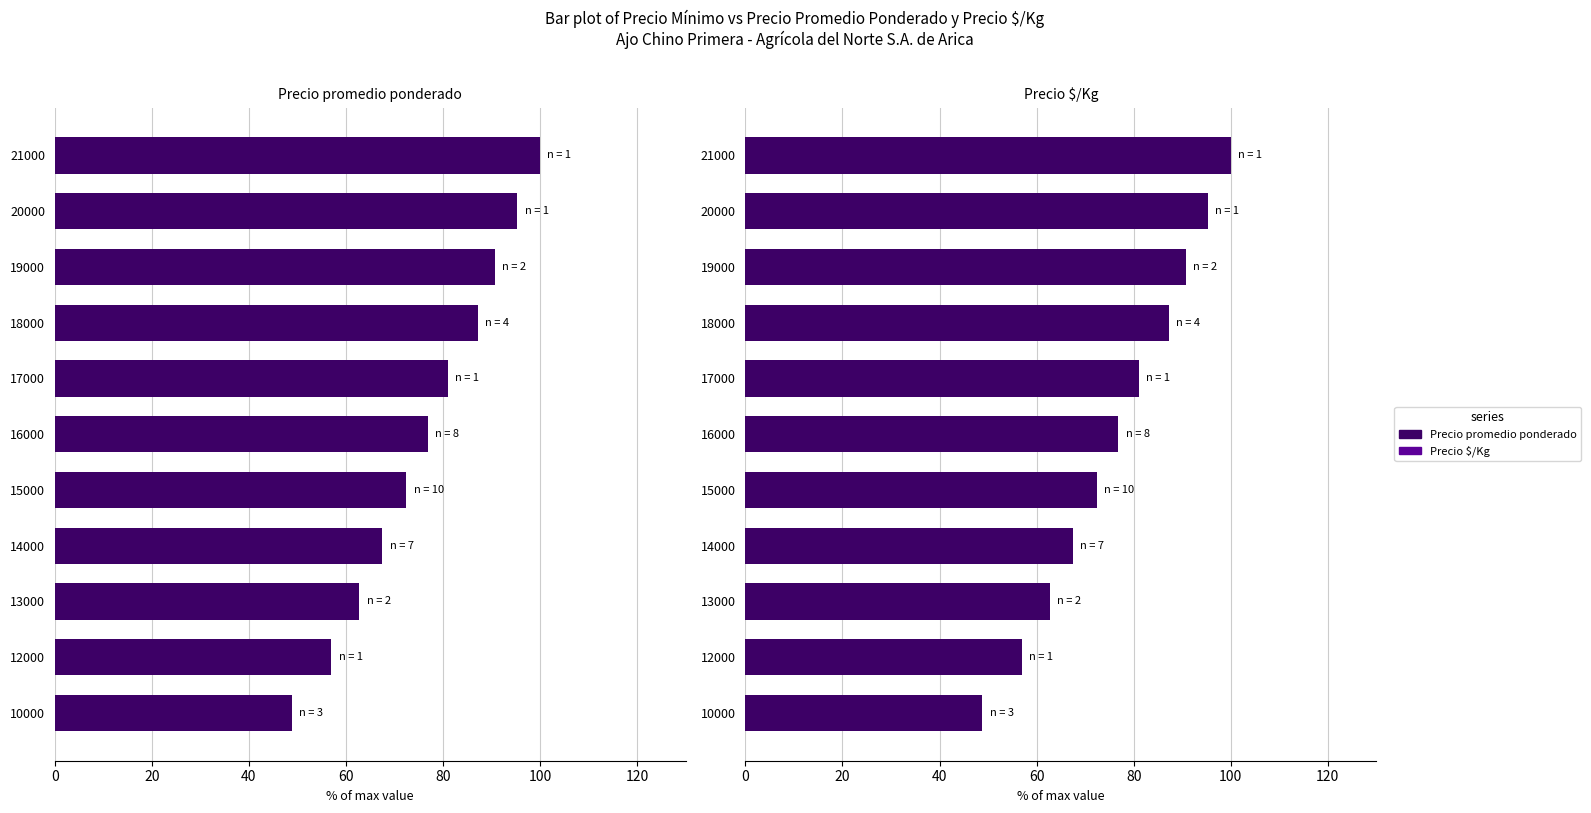

Between 19000 and 21000, which series saw the biggest shift?

Precio promedio ponderado